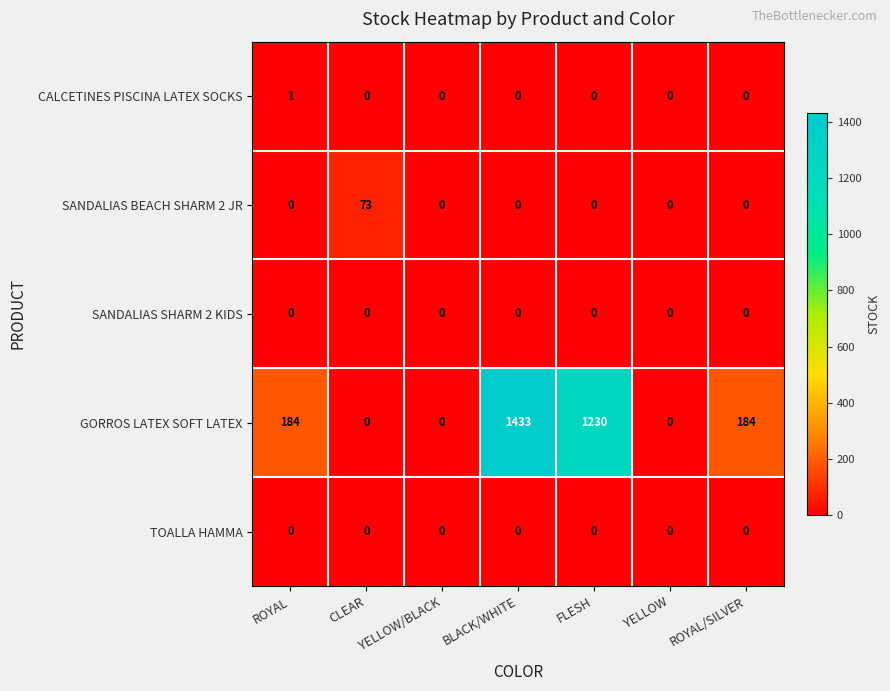

How many distinct data groups are displayed?

5